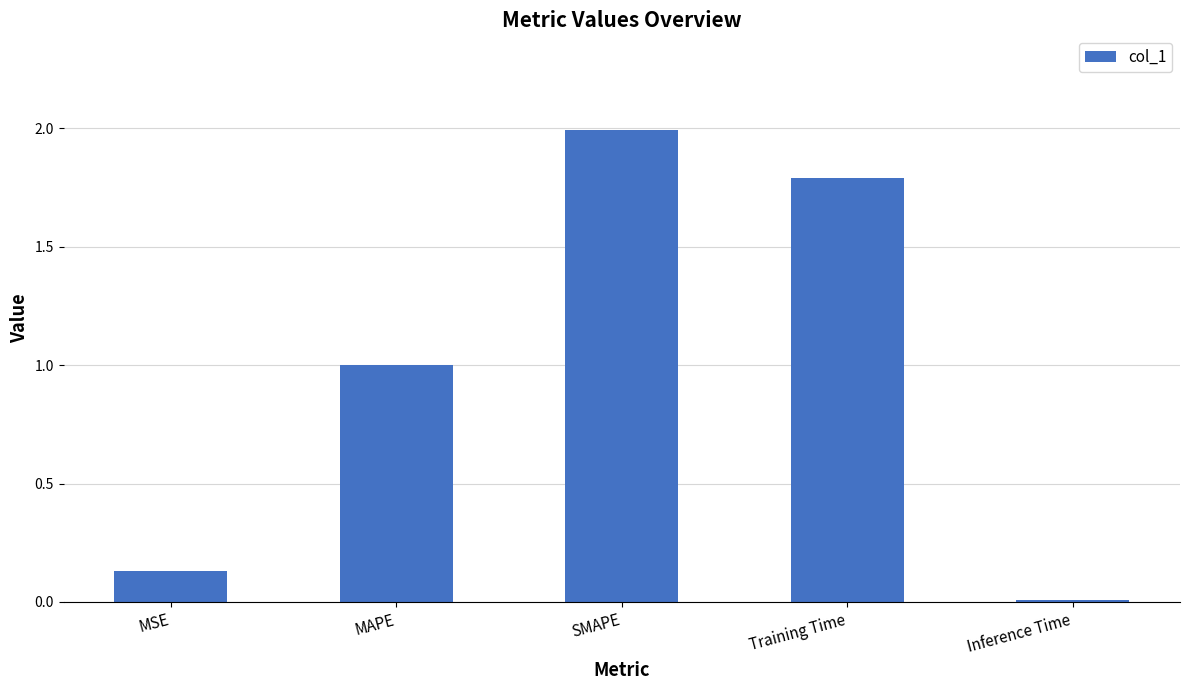

What is the label of the 3rd bar from the right?

SMAPE